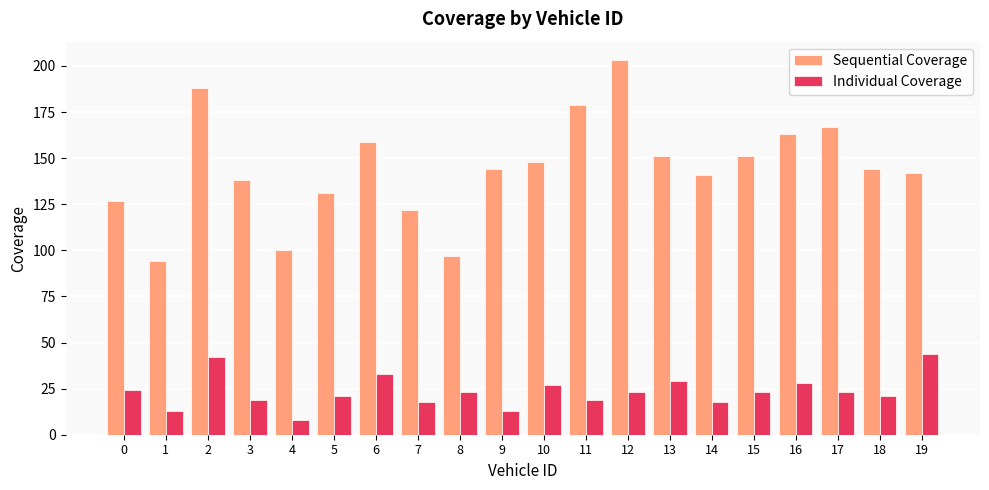

List the series in order of their overall mean, lowest first.

Individual Coverage, Sequential Coverage